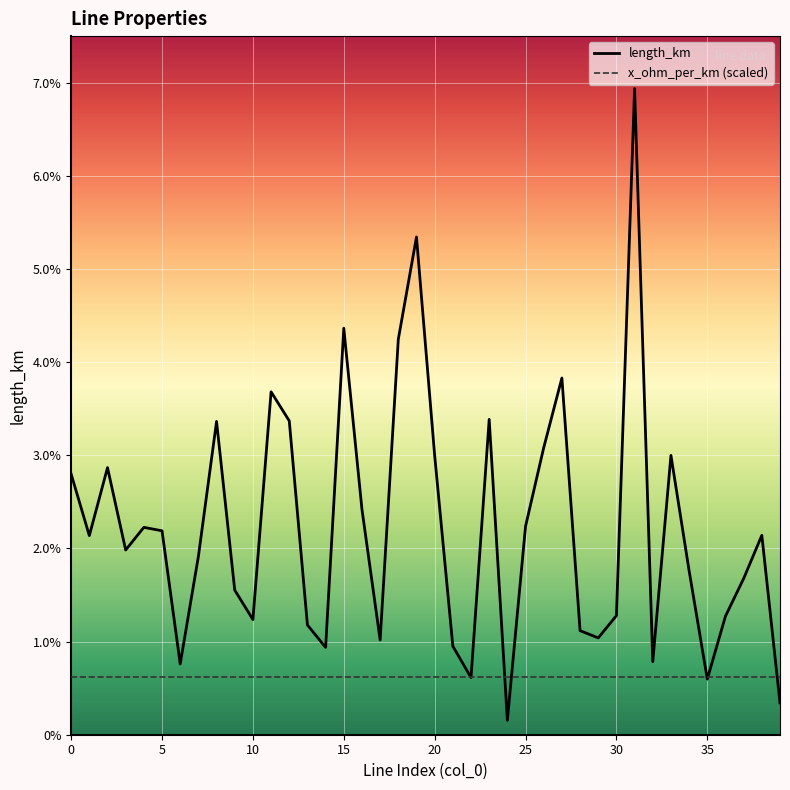

Where is length_km nearest to the value 0?

24